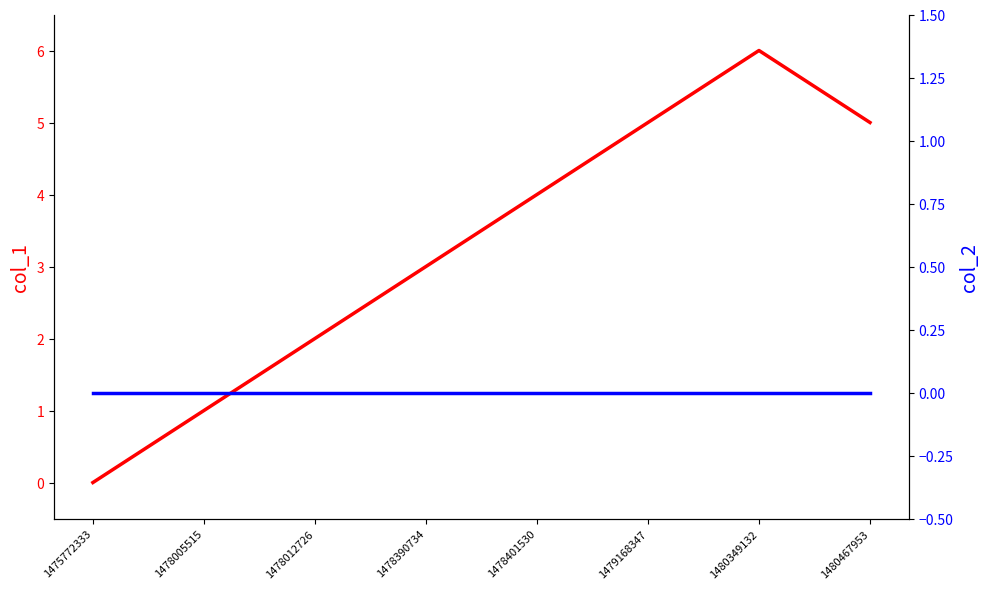

What is the sum of all col_1 values?

26